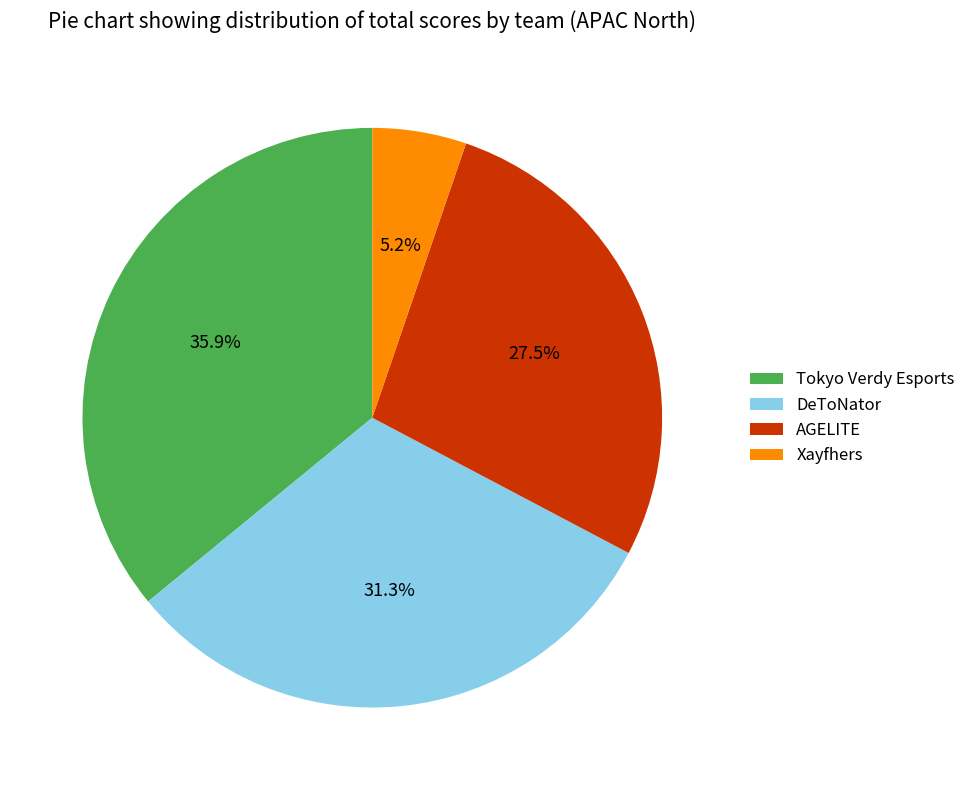

What is the ratio of the value at AGELITE to the value at Tokyo Verdy Esports?

0.8